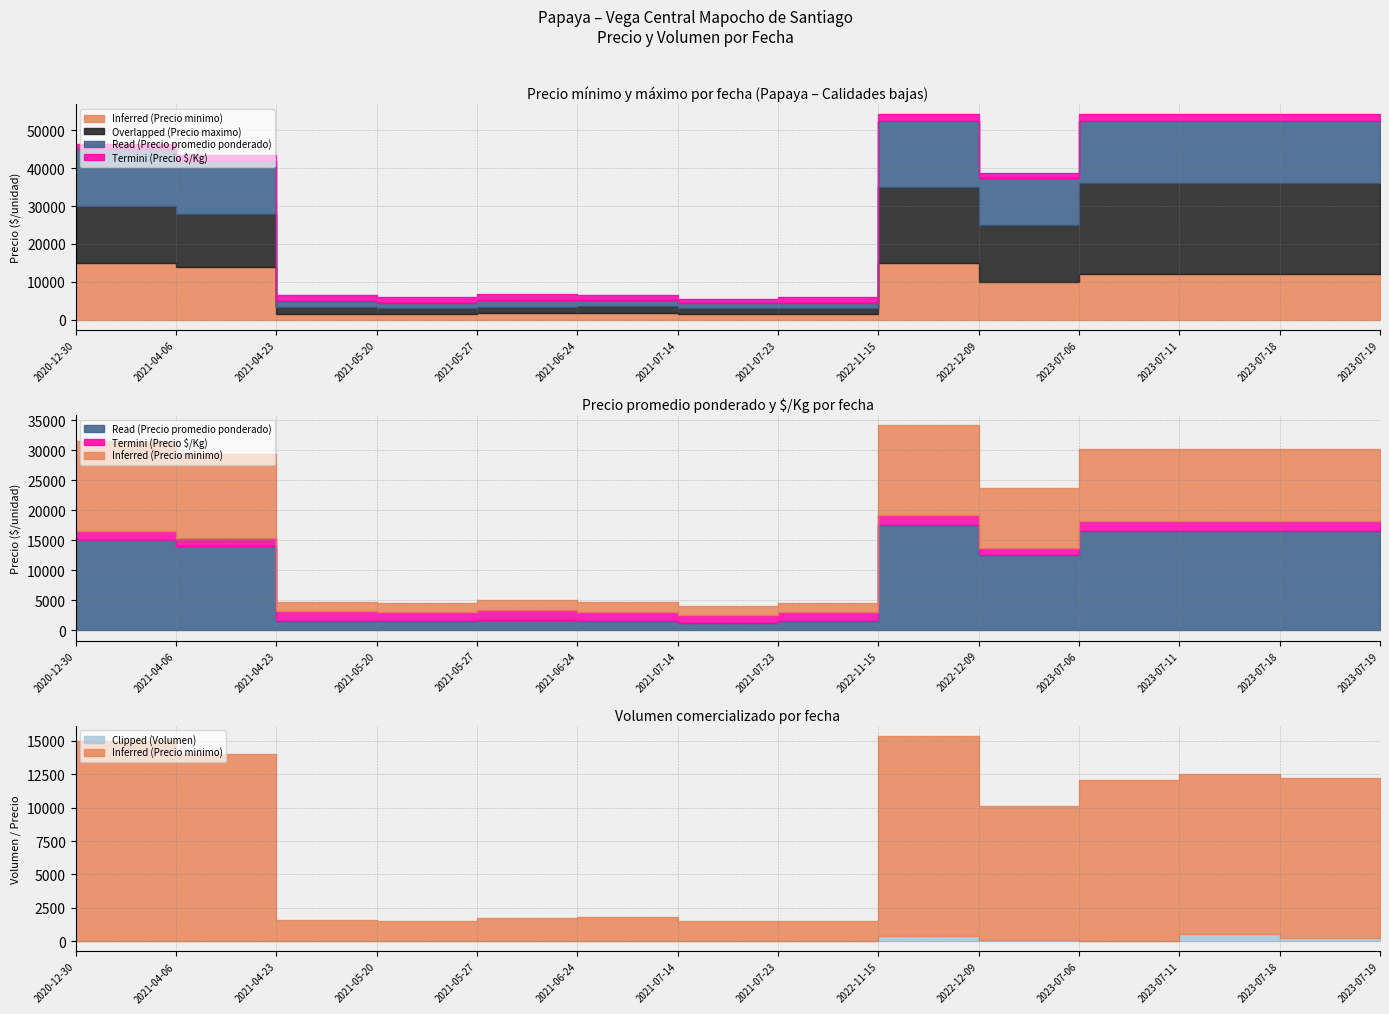

True or false: Overlapped (Precio maximo) has a value of 5917 at 2020-12-30.

False